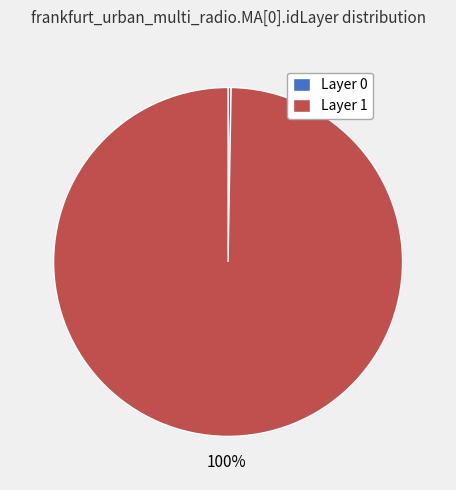

The Layer 0 slice represents 0% of the pie. True or false?

True